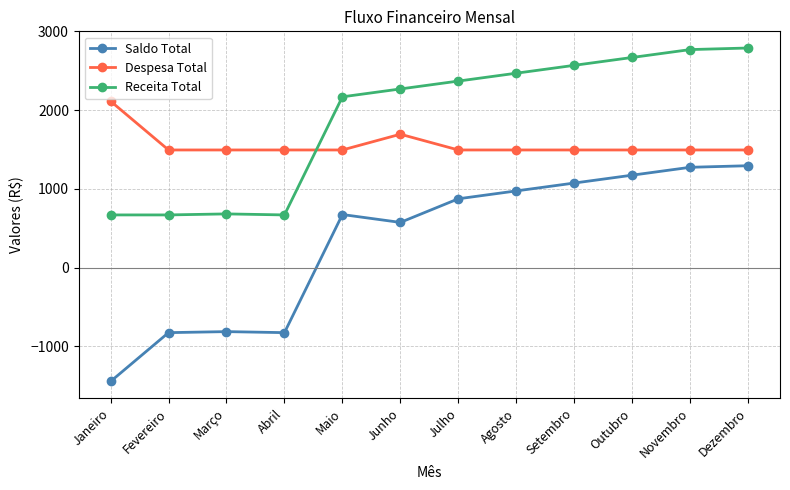

Which series has the largest total across all categories?

Receita Total